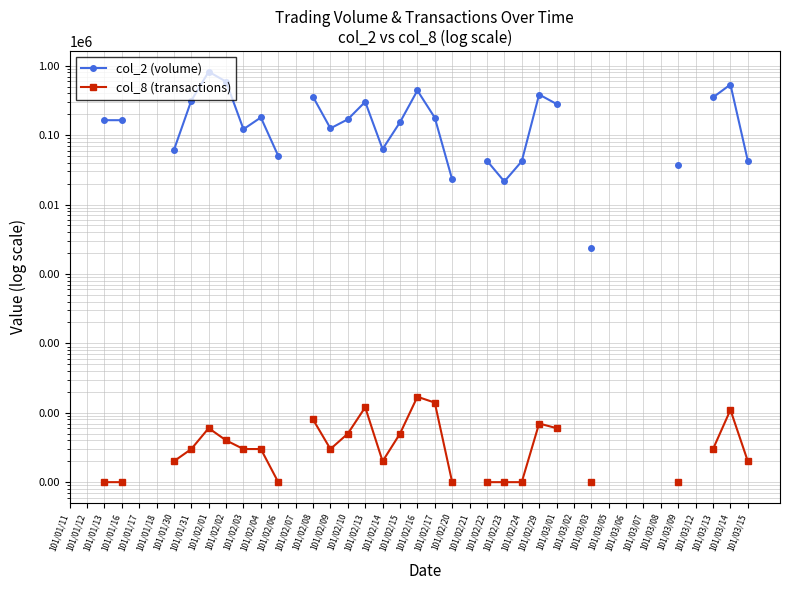

True or false: col_2 (volume) has more than 0 points higher than both neighbors.

True